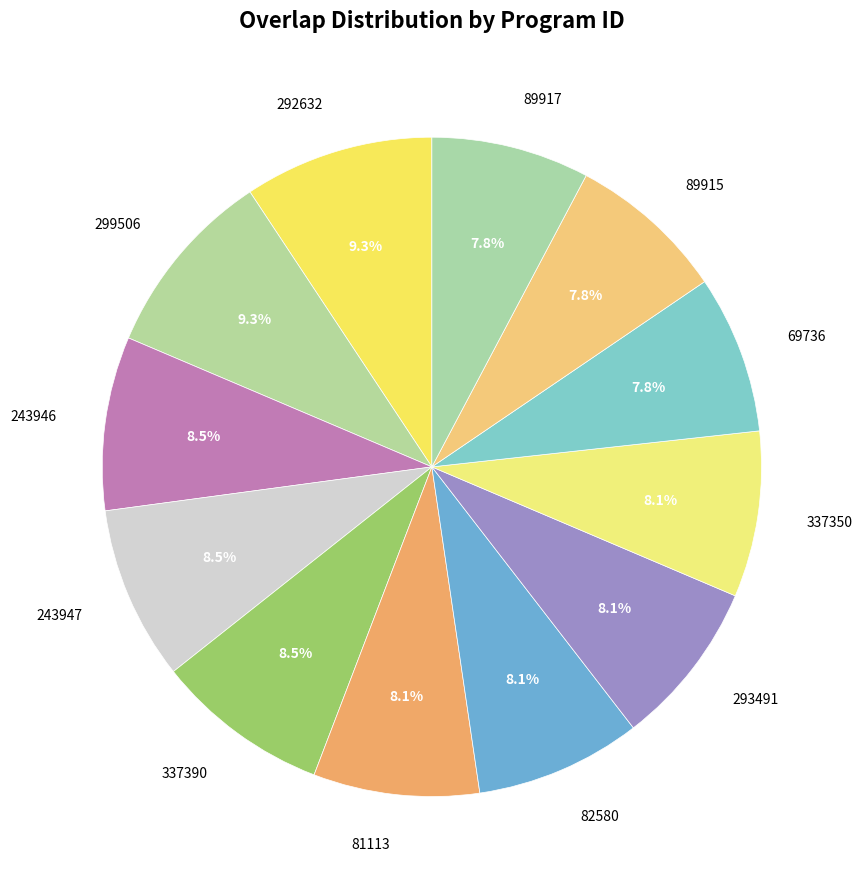

The 89917 slice represents 1% of the pie. True or false?

False